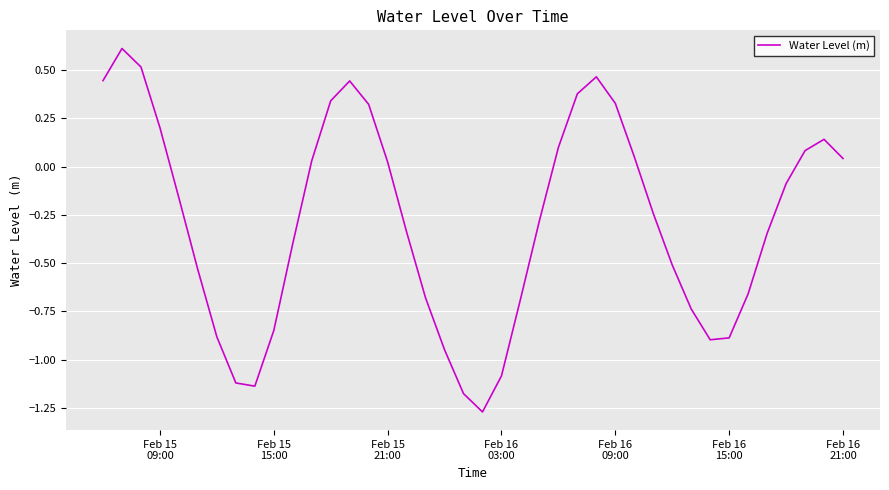

What is the maximum value shown in the chart?

0.6